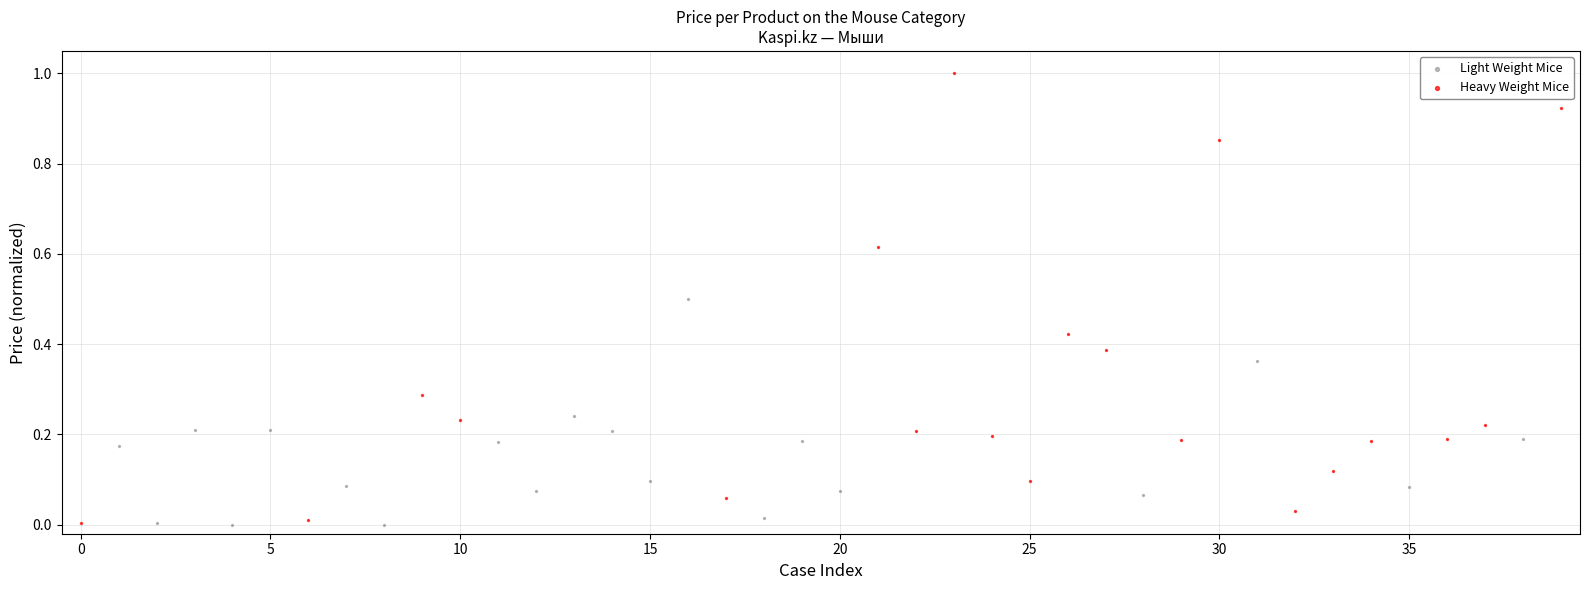

Which series has the largest Y range (max minus min)?

Heavy Weight Mice